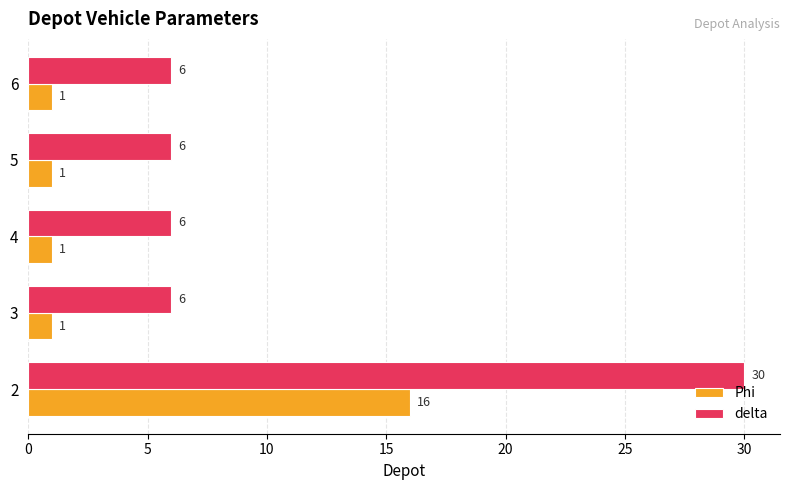

Rank the series by their maximum value, from highest to lowest.

delta, Phi